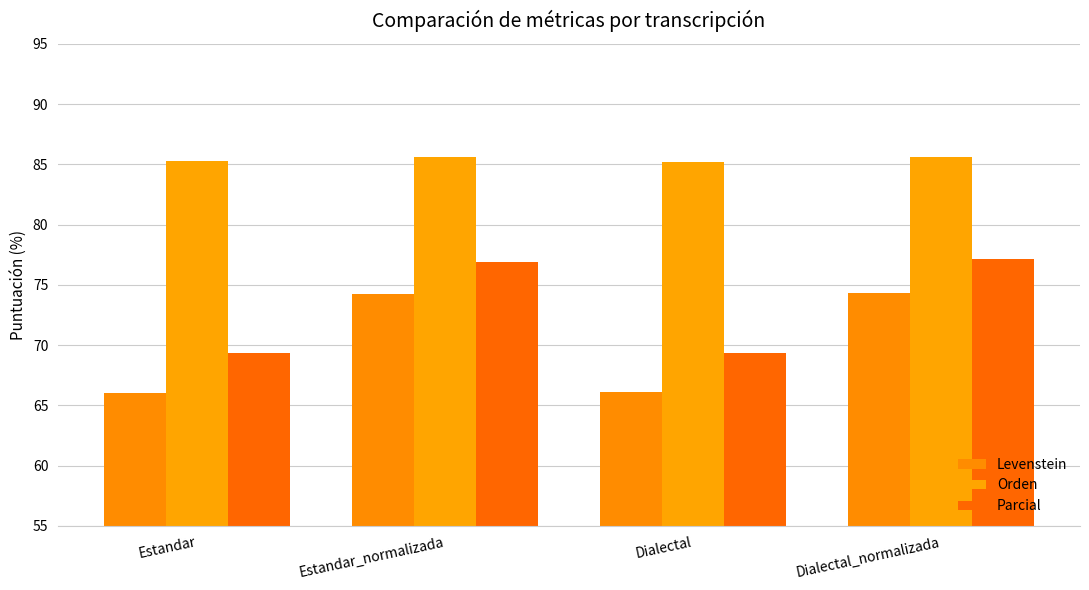

What is the value of the Levenstein bar at the 2nd from the left?

74.3